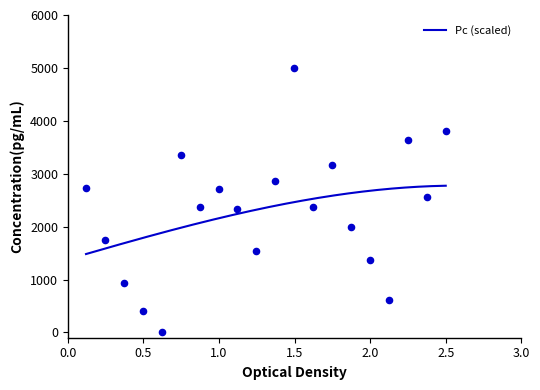

What is the change in value from 28 to 41?

+2296.5